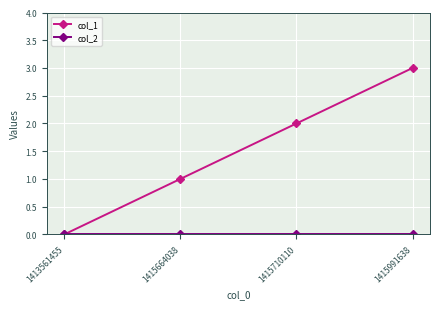

Which series has the largest total across all categories?

col_1